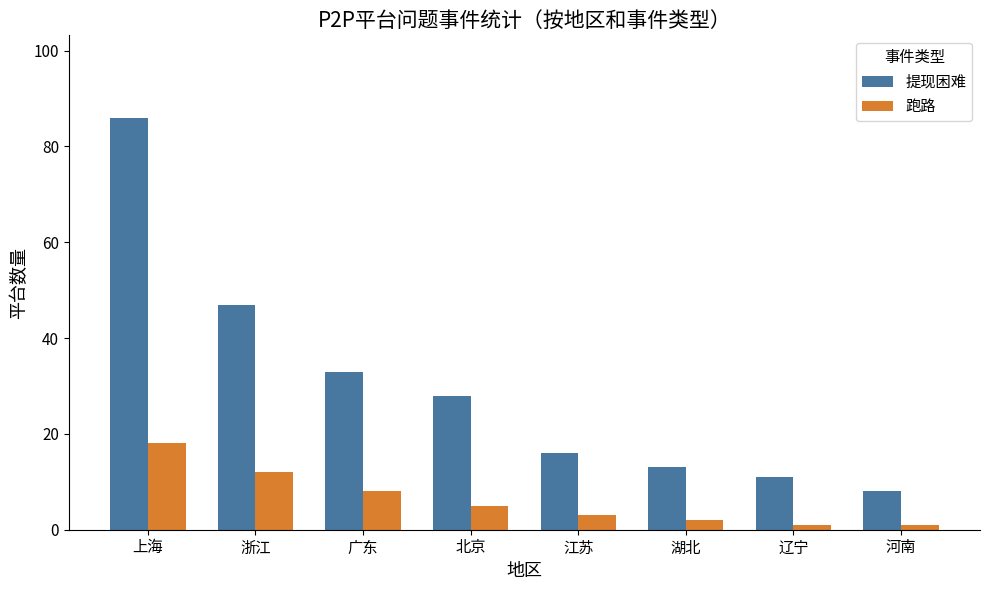

Which series has the widest spread of values?

提现困难